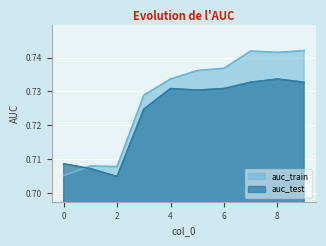

Rank the series at 0 from highest to lowest value.

auc_test, auc_train